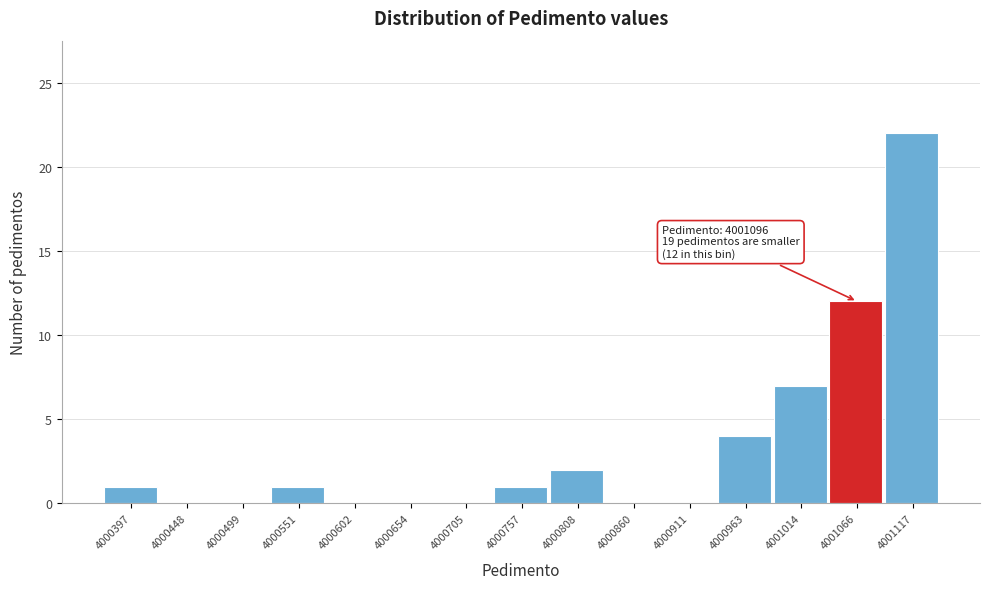

Reading right to left, extract all data points from this chart.

4001117=22	4001066=12	4001014=7	4000963=4	4000911=0	4000860=0	4000808=2	4000757=1	4000705=0	4000654=0	4000602=0	4000551=1	4000499=0	4000448=0	4000397=1